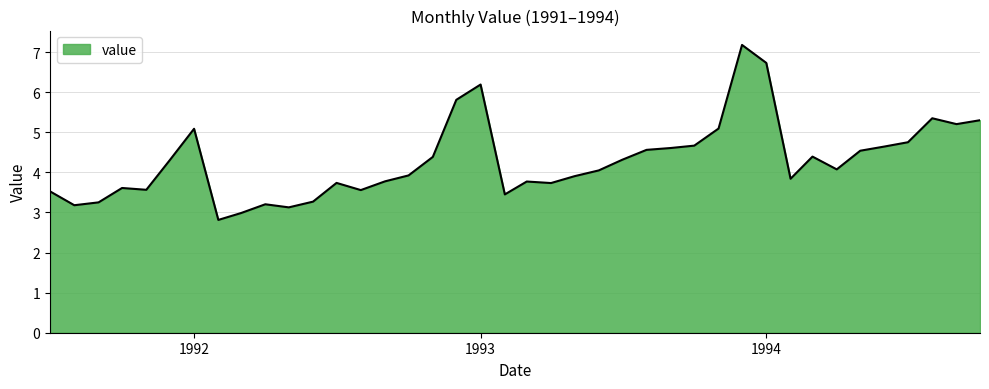

What is the smallest value displayed?

2.8